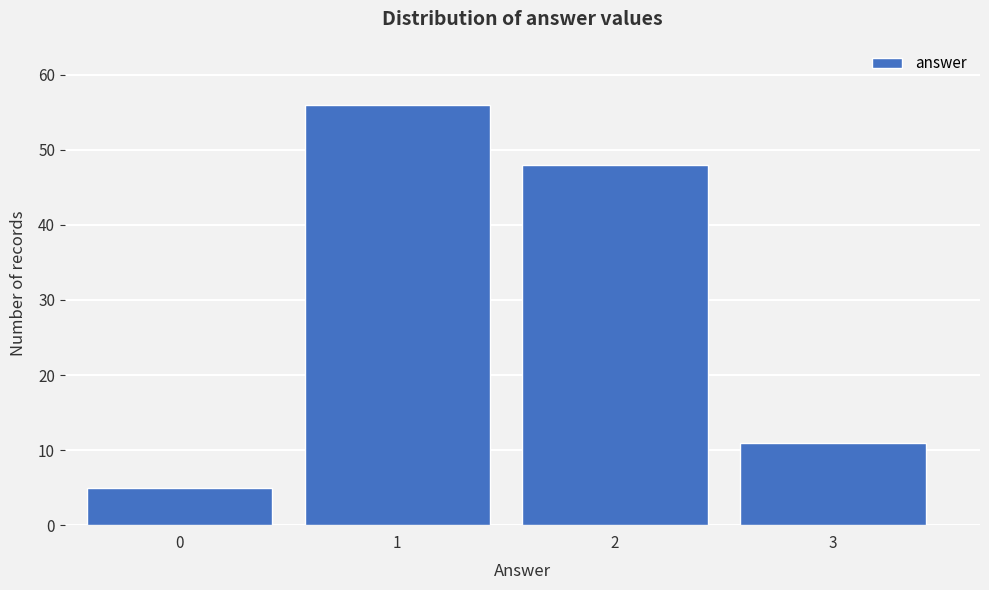

Reading left to right, transcribe all the data shown in this chart.

0=5	1=56	2=48	3=11